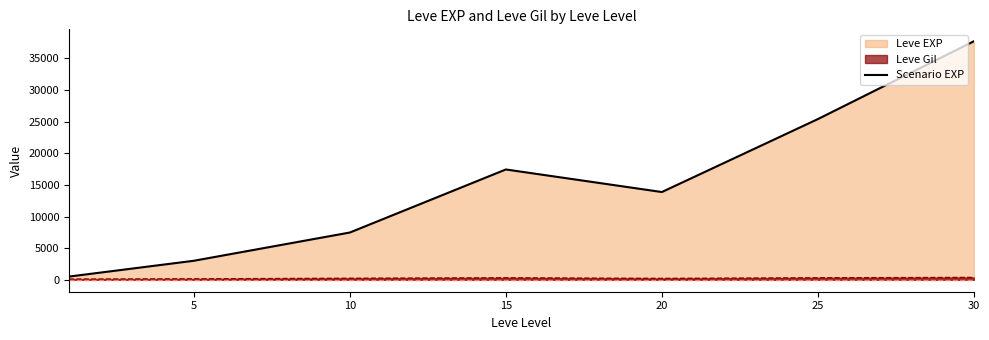

Which series has the largest range (max minus min)?

Scenario EXP